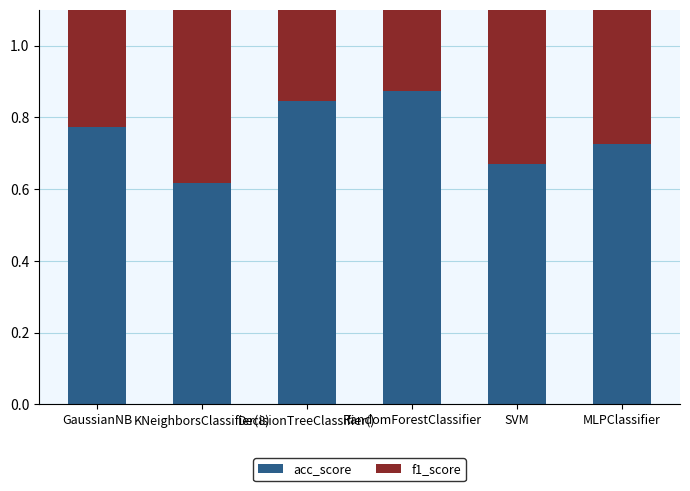

What value does the f1_score series have at MLPClassifier?

0.8